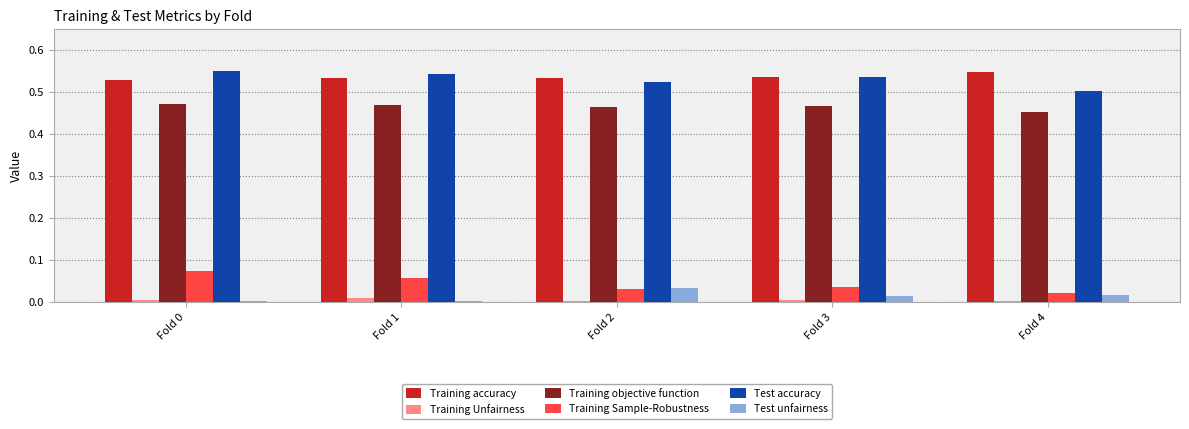

The value of Training Sample-Robustness at Fold 4 is 0.0. True or false?

True